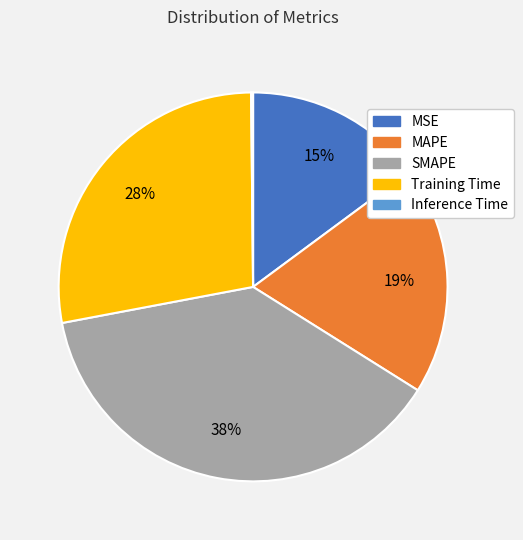

Is it true that SMAPE is 28% of the pie?

False